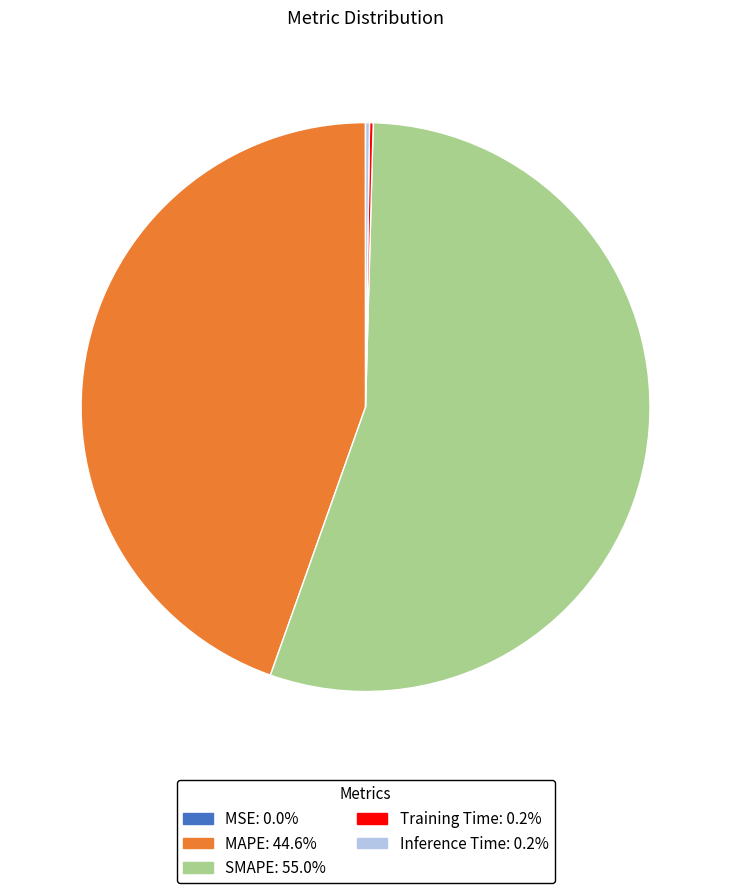

Which slice is the largest?

SMAPE